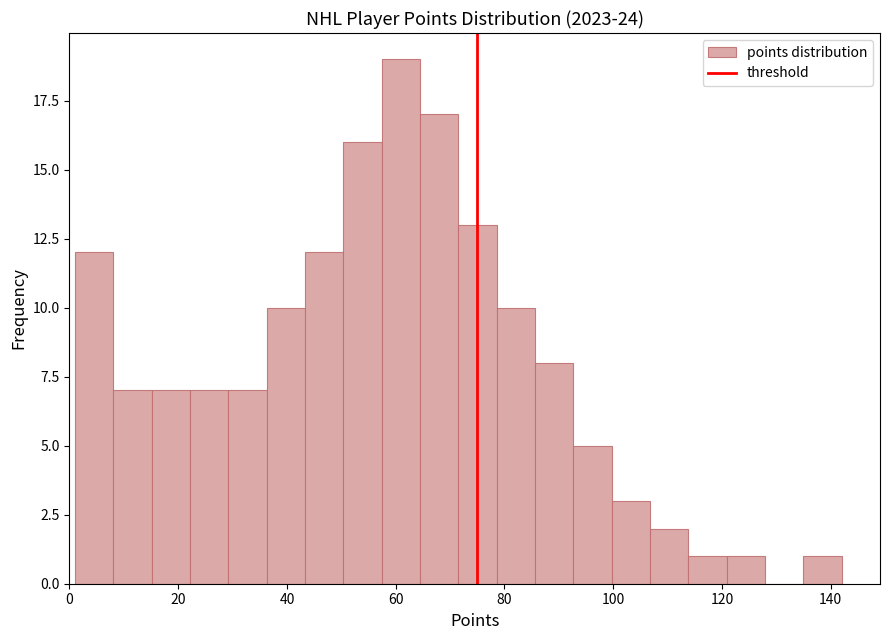

Read against the x-axis, roughly where is the centre of the tallest bar?

60